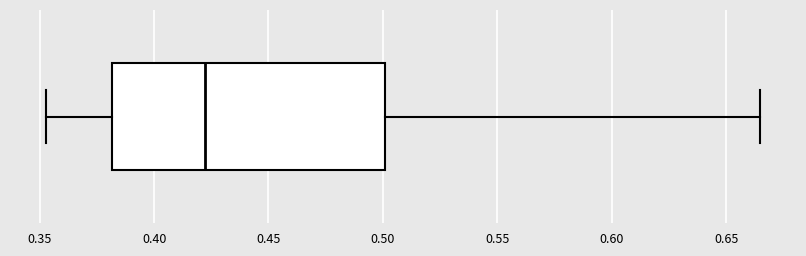

Transcribe this box plot: give where the median line is, the range the box spans, and where the two whiskers end, as read against the x-axis. The values are not printed on the chart, so give them approximately, as read against the axis.

median 0.420, box 0.380 to 0.500, whiskers 0.355 to 0.665